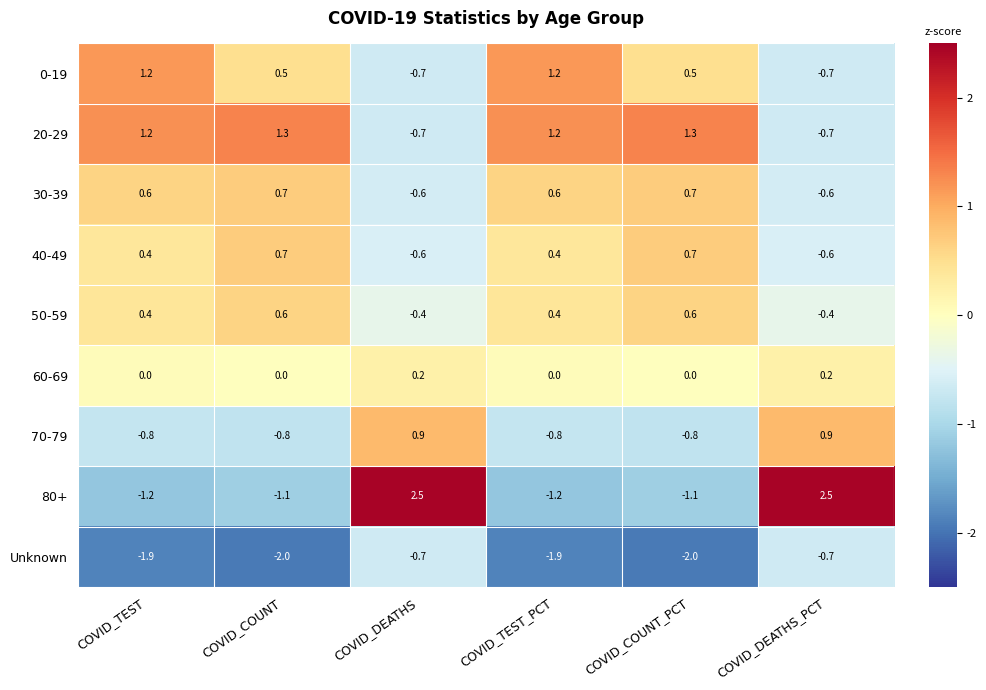

At how many categories does at least one series exceed 0?

6